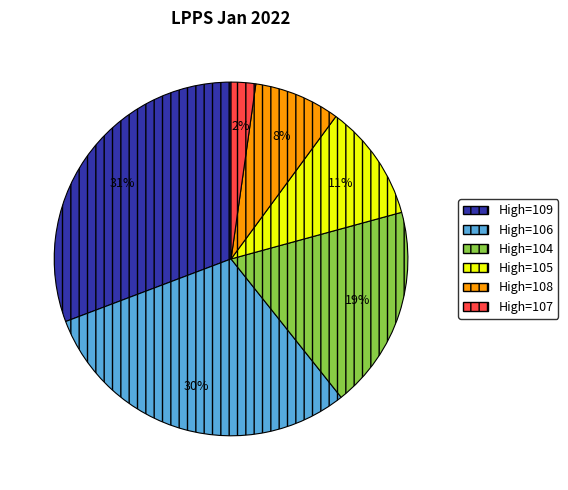

The High=107 slice represents 2% of the pie. True or false?

True